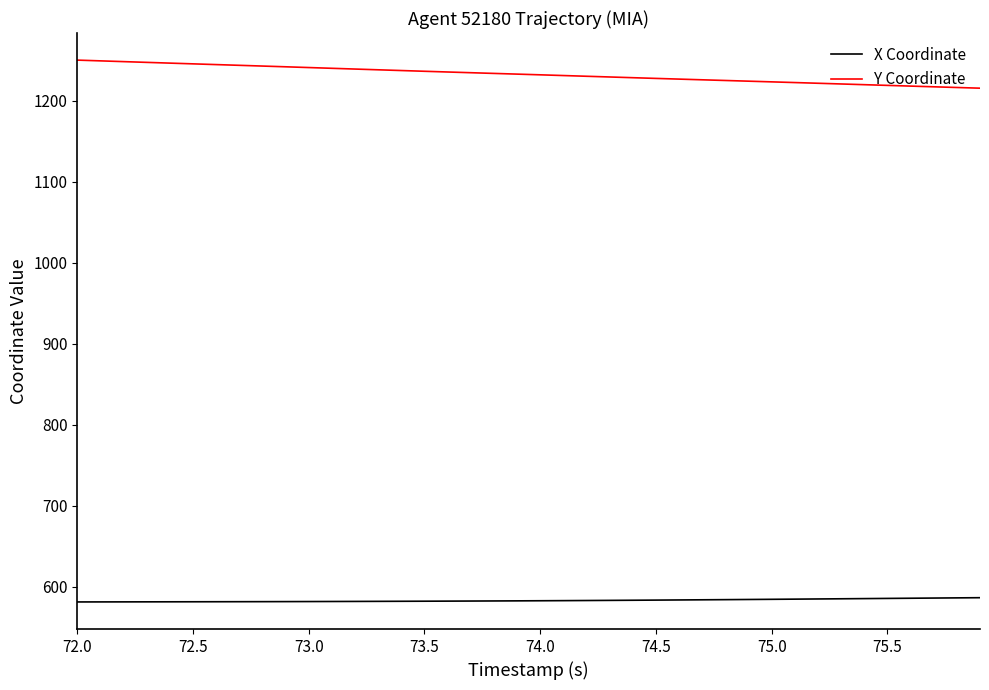

List the series in order of their peak value, lowest first.

X Coordinate, Y Coordinate